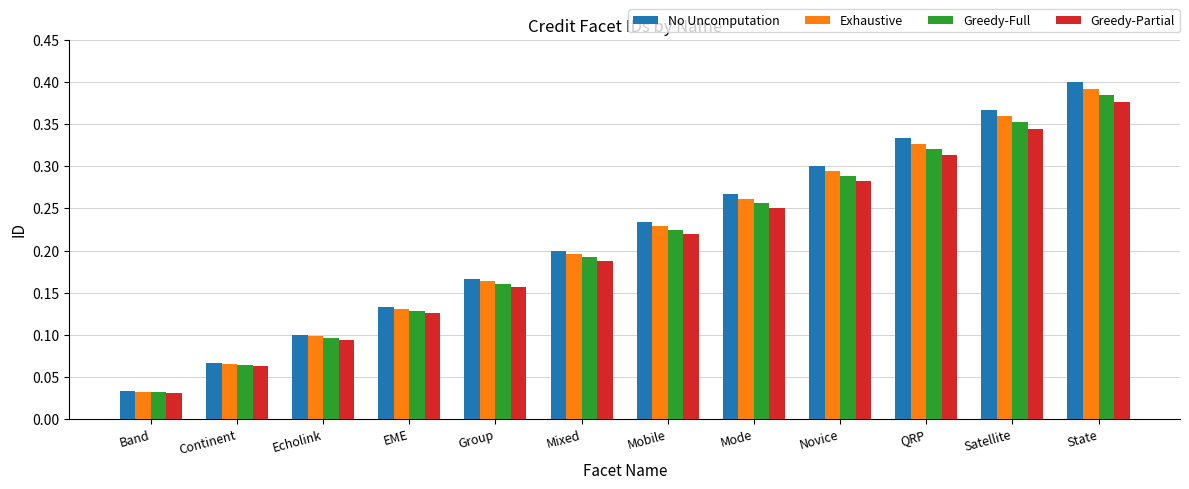

Which series has the widest spread of values?

No Uncomputation